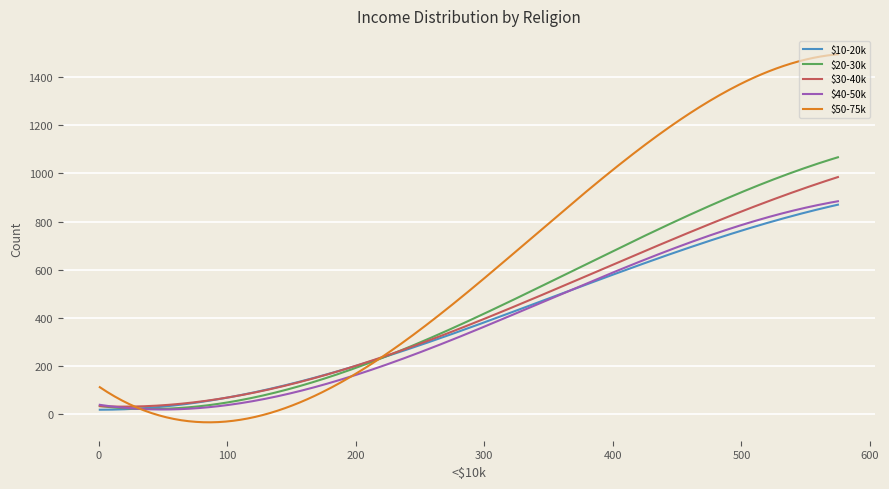

Which series has the widest spread of values?

$50-75k